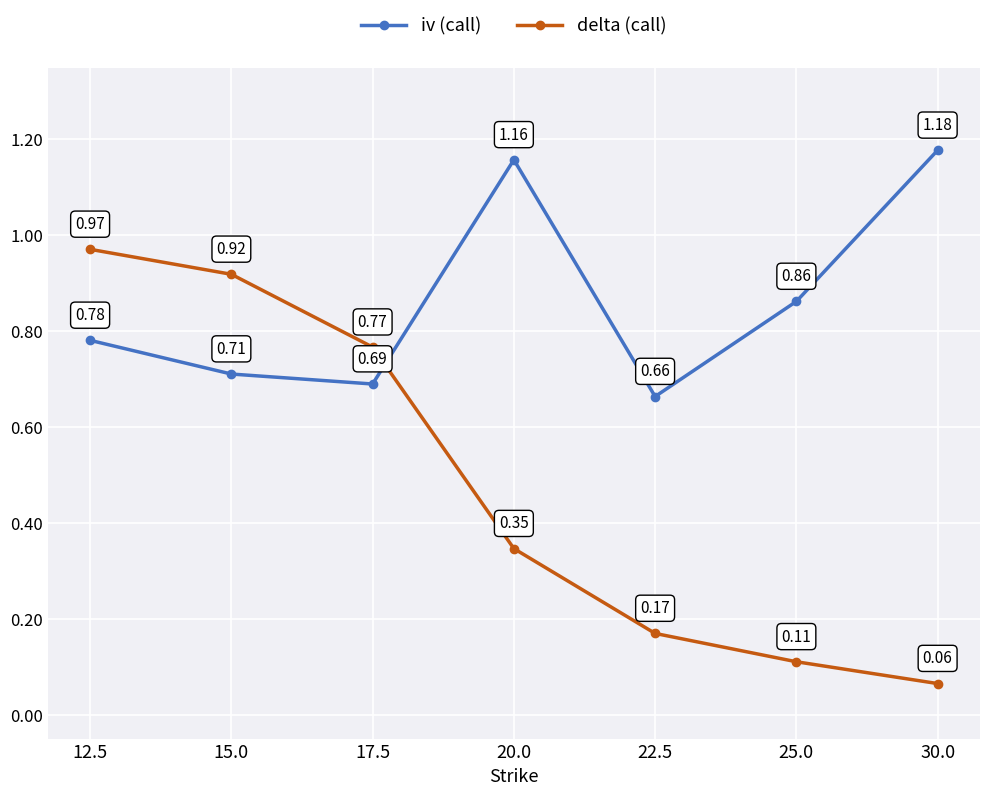

Where do delta (call) and iv (call) first cross each other?

17.5 and 20.0